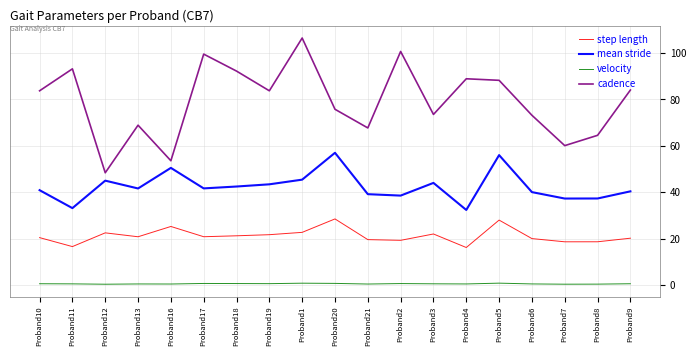

Which series changed the most between Proband16 and Proband21?

cadence